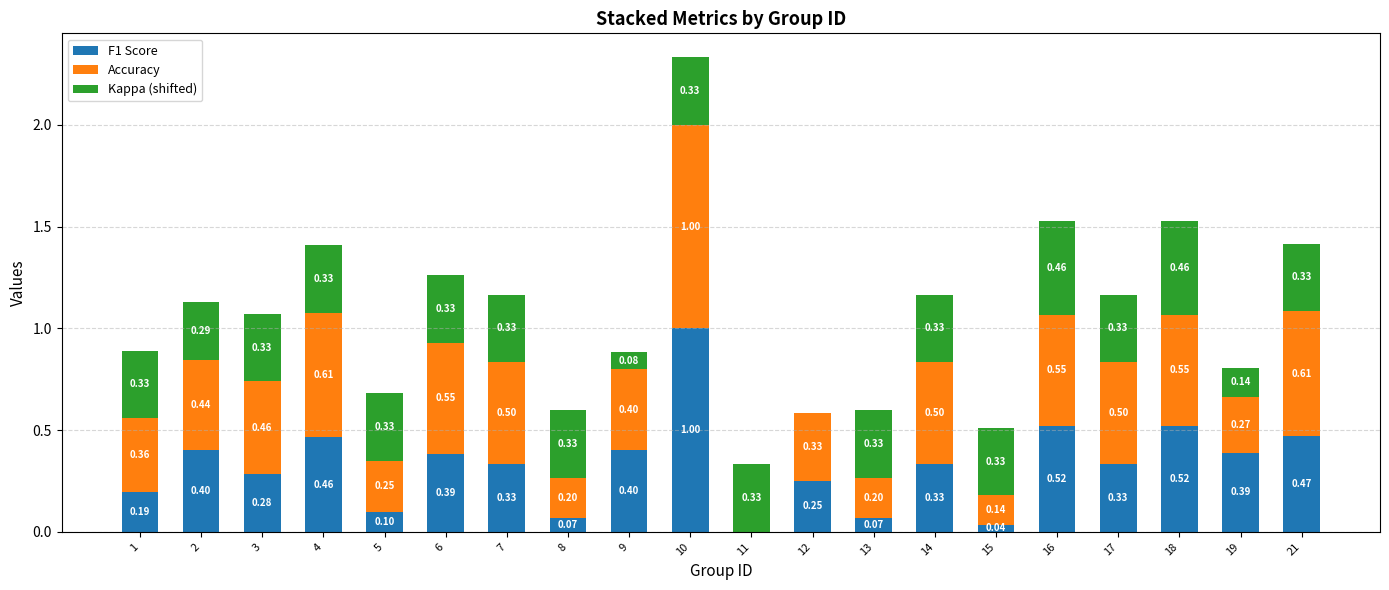

What is the total value across all series at 1?

0.9